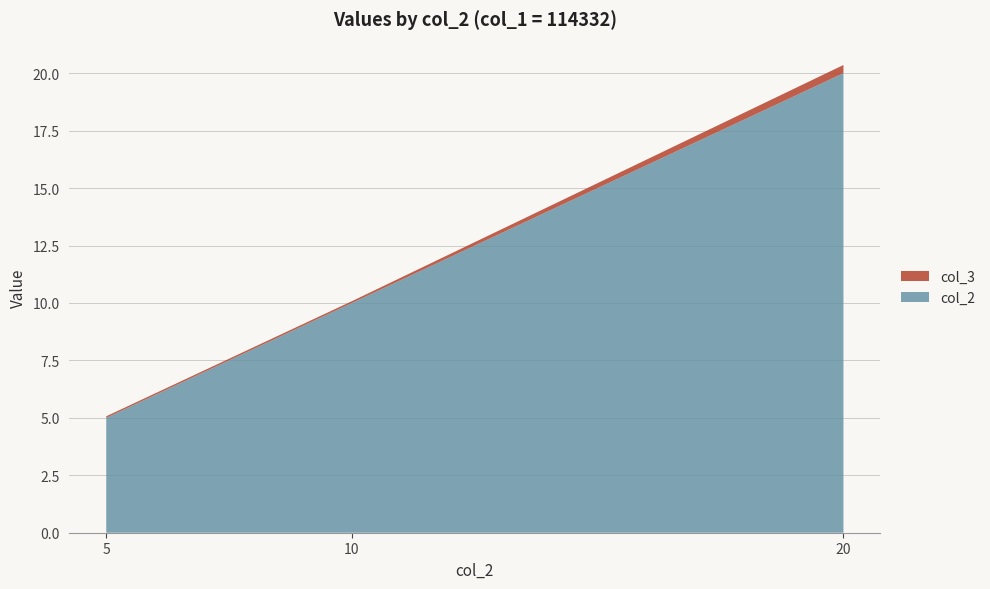

Reading right to left, extract all data points from this chart.

col_2: 114332=20.0	114332=10.0	114332=5.0
col_3: 114332=0.4	114332=0.1	114332=0.1